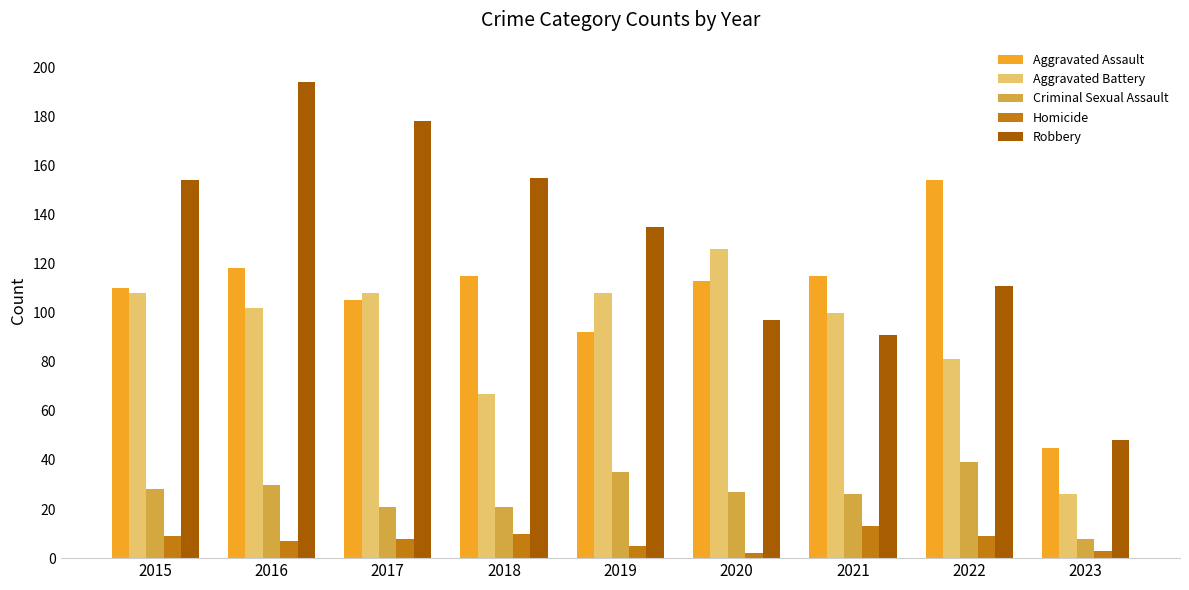

The Aggravated Battery series shows 27 at 2017. True or false?

False